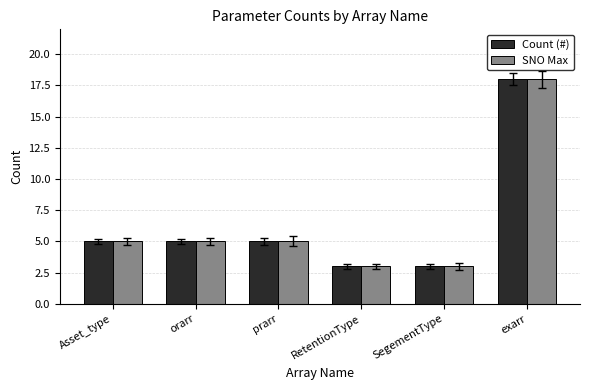

Is it true that SNO Max equals 2 at prarr?

False